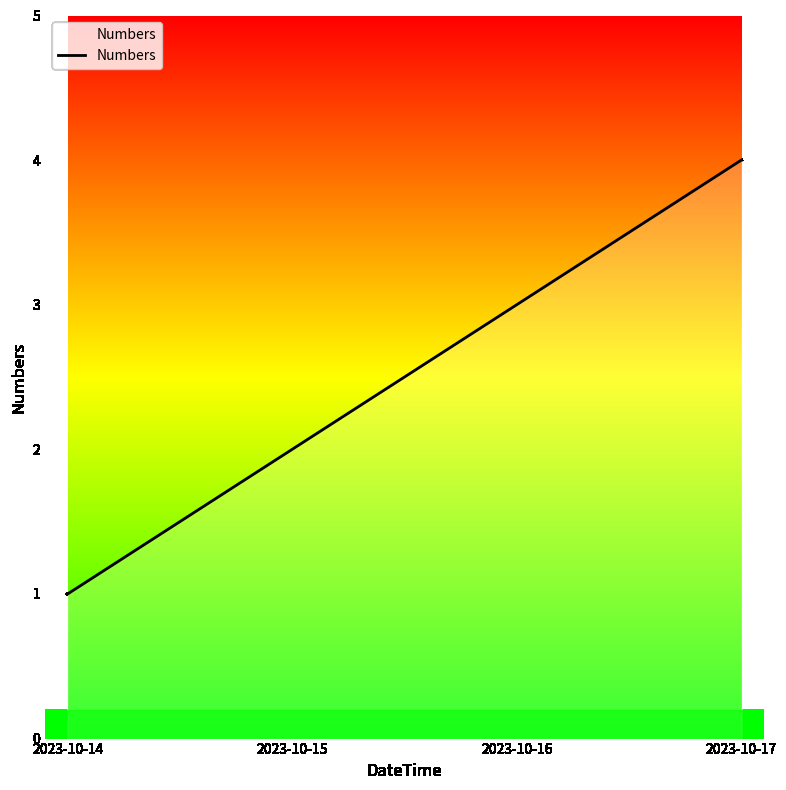

Which label corresponds to the smallest value in the chart?

2023-10-14